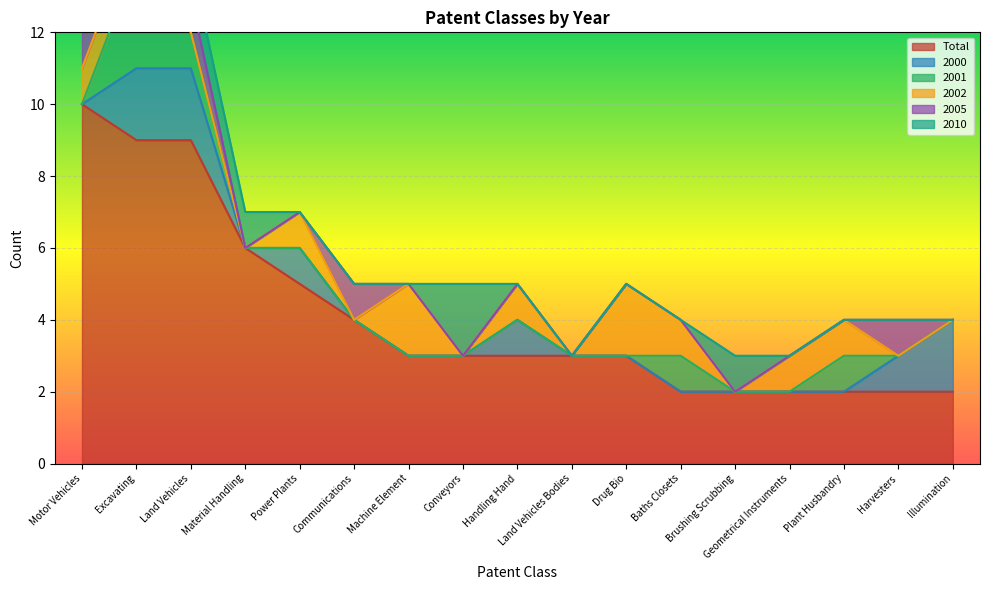

Where is Total nearest to the value 6?

Material Handling